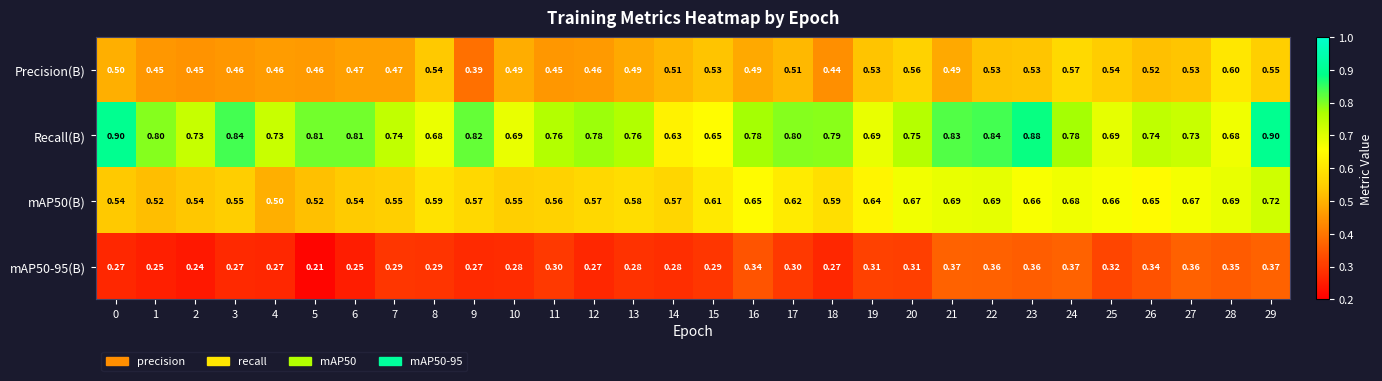

Which series has the widest spread of values?

Recall(B)